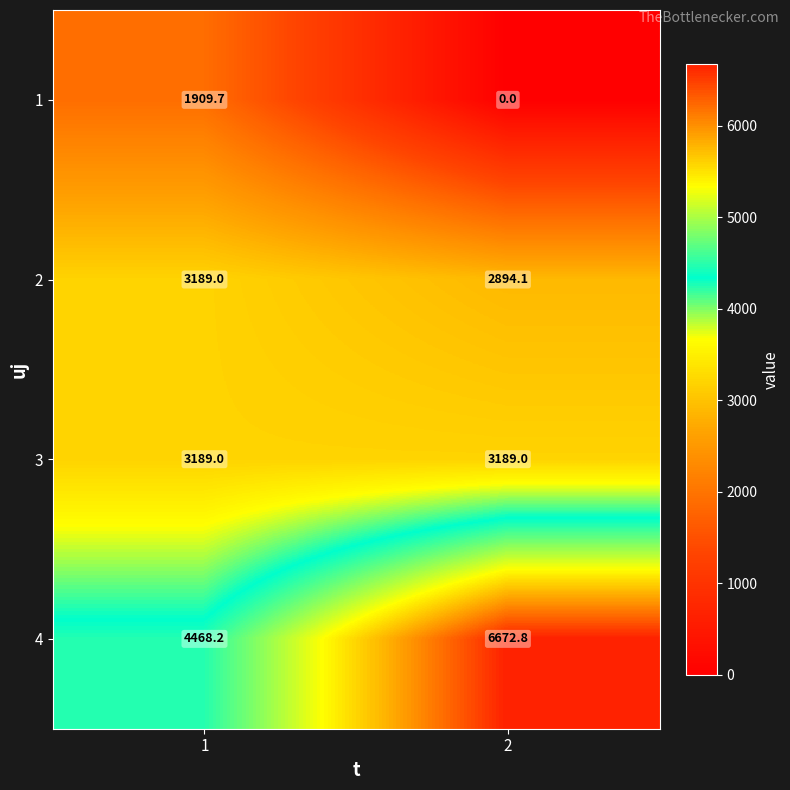

What value does the 2 series have at 1?

3189.0